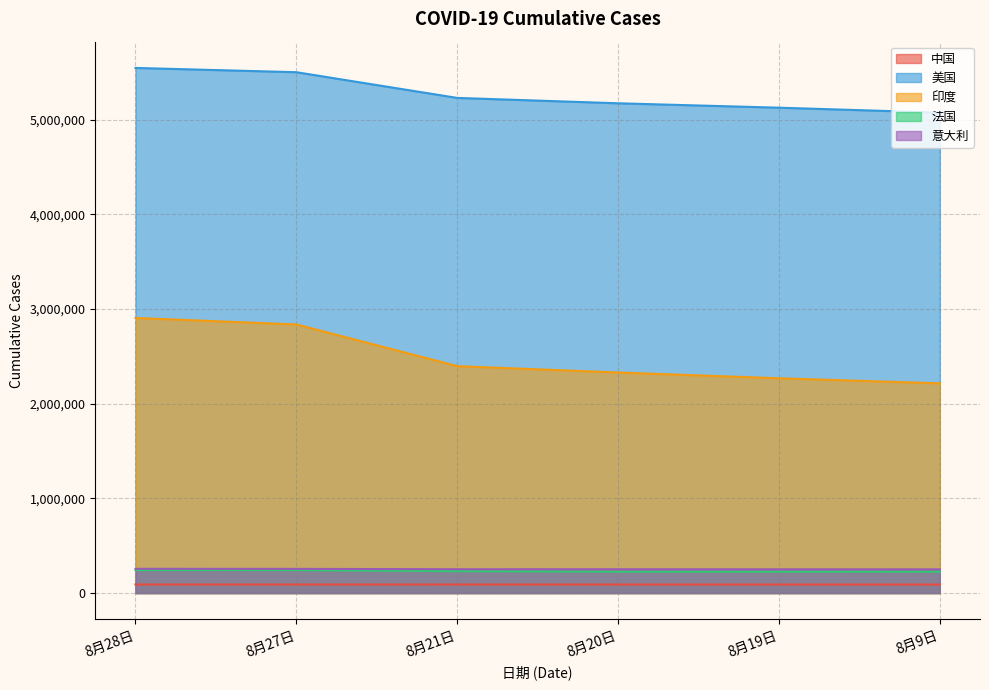

What is the difference between the highest and lowest values at 8月20日?

5083282